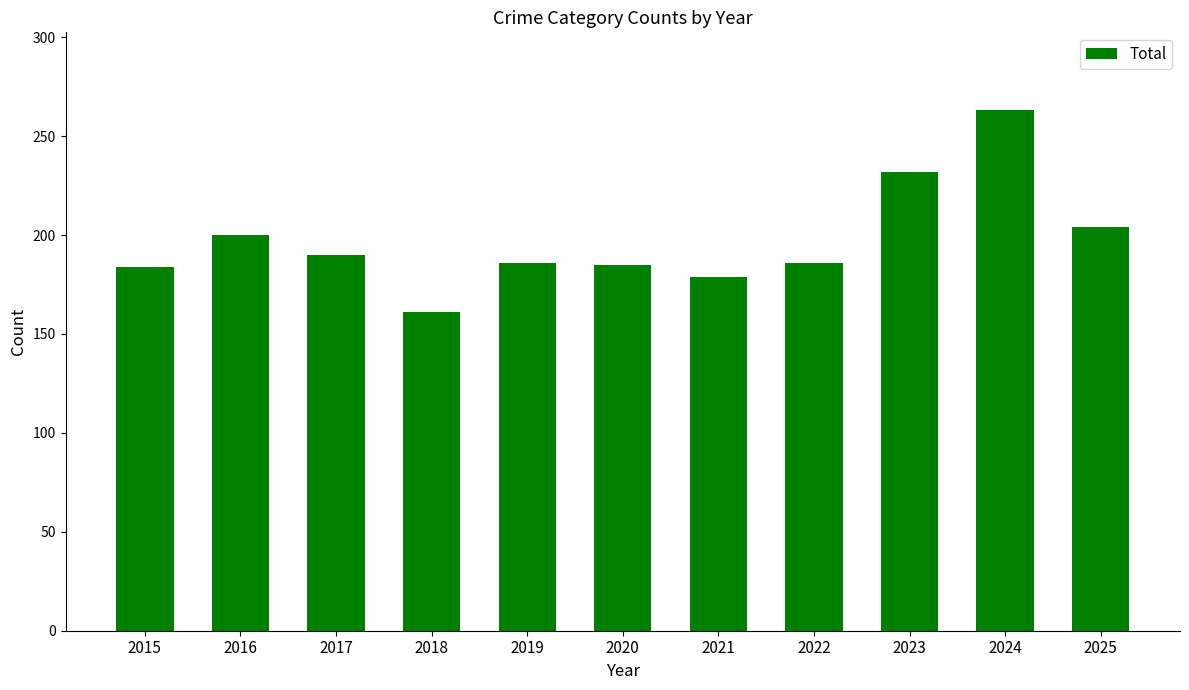

What is the sum of the values at 2021 and 2023?

411